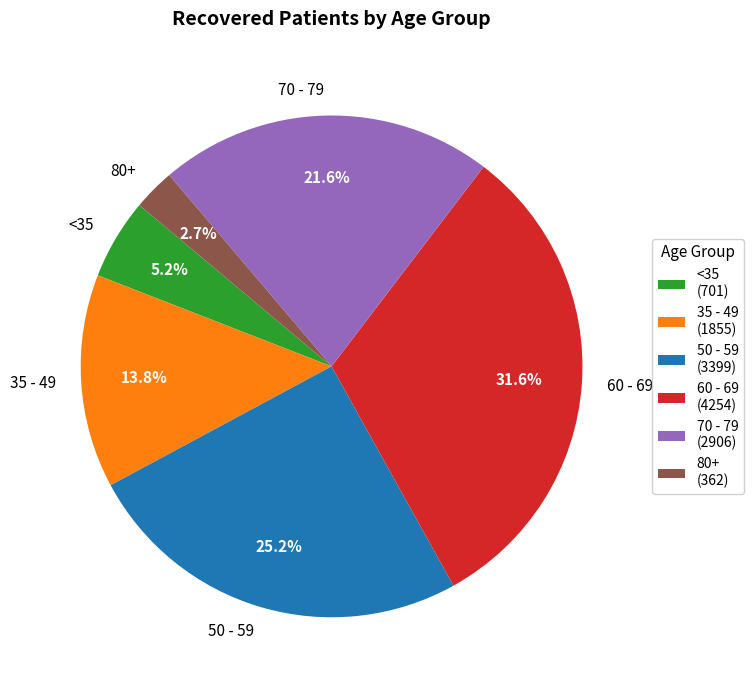

Approximately how many times larger is the value at <35 compared to 80+?

1.9